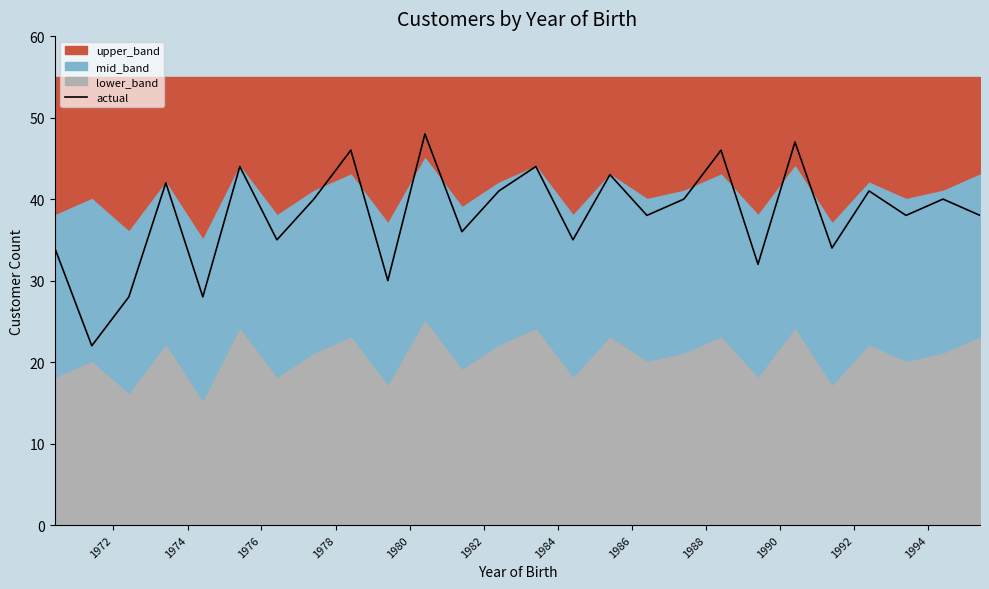

How many points are higher than both their immediate neighbors (excluding endpoints)?

10